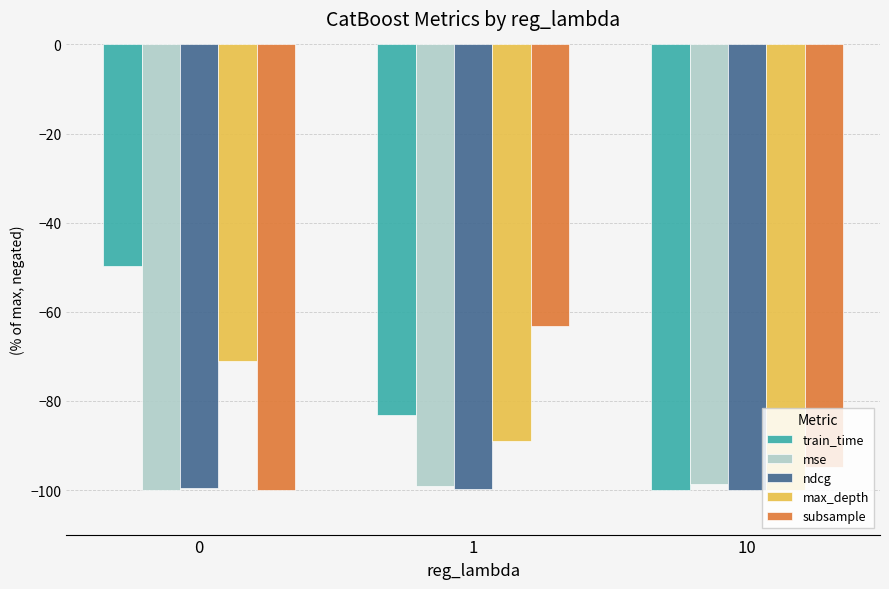

Rank the categories by subsample value from highest to lowest.

1, 10, 0